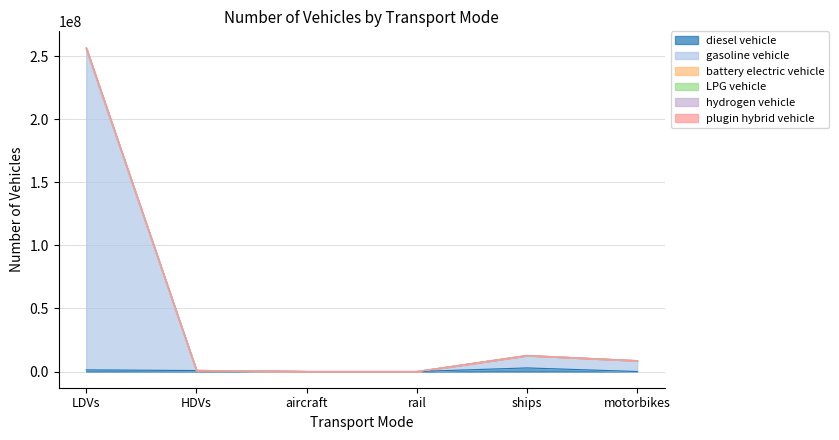

How many lines are shown in the chart?

6